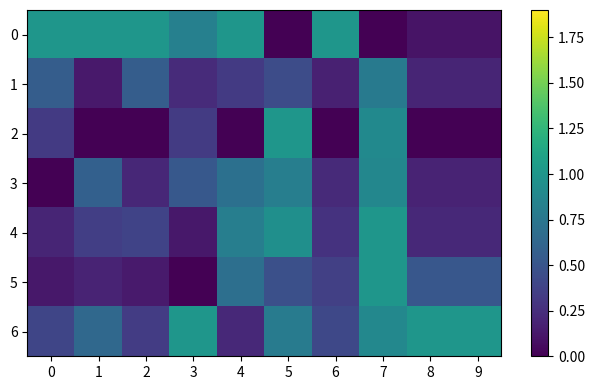

Reading left to right, extract all data points from this chart.

0: 0=1.0	1=1.0	2=1.0	3=0.8	4=1.0	5=0.0	6=1.0	7=0.0	8=0.1	9=0.1
1: 0=0.6	1=0.1	2=0.6	3=0.2	4=0.3	5=0.4	6=0.2	7=0.8	8=0.2	9=0.2
2: 0=0.3	1=0.0	2=0.0	3=0.3	4=0.0	5=1.0	6=0.0	7=0.9	8=0.0	9=0.0
3: 0=0.0	1=0.6	2=0.2	3=0.5	4=0.7	5=0.8	6=0.2	7=0.9	8=0.2	9=0.2
4: 0=0.2	1=0.4	2=0.4	3=0.1	4=0.8	5=0.9	6=0.3	7=1.0	8=0.2	9=0.2
5: 0=0.1	1=0.2	2=0.1	3=0.0	4=0.7	5=0.5	6=0.4	7=1.0	8=0.5	9=0.5
6: 0=0.4	1=0.6	2=0.3	3=1.0	4=0.2	5=0.8	6=0.4	7=0.9	8=1.0	9=1.0